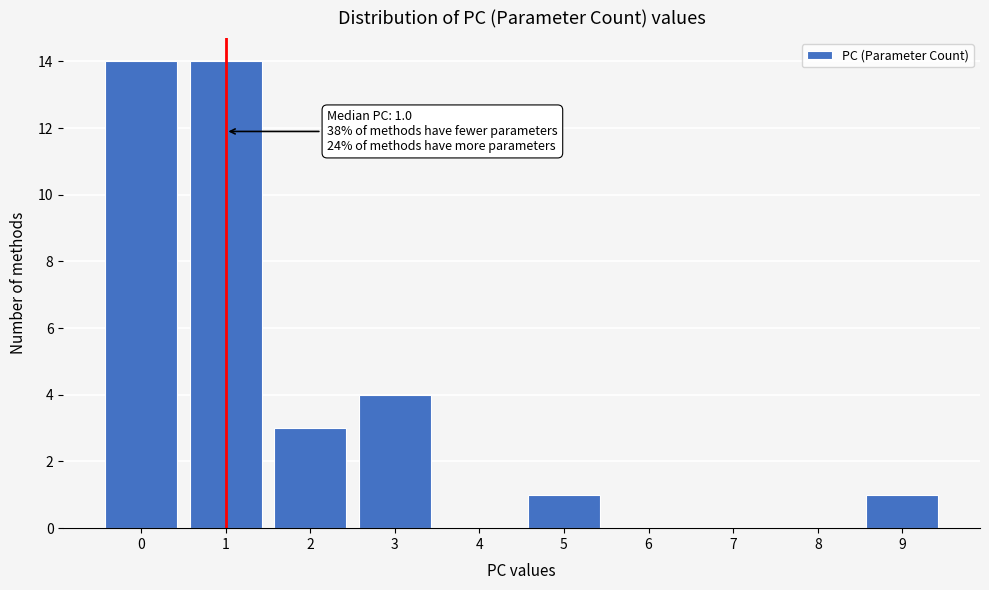

Reading left to right, list all the values displayed in this chart.

0=14	1=14	2=3	3=4	4=0	5=1	6=0	7=0	8=0	9=1